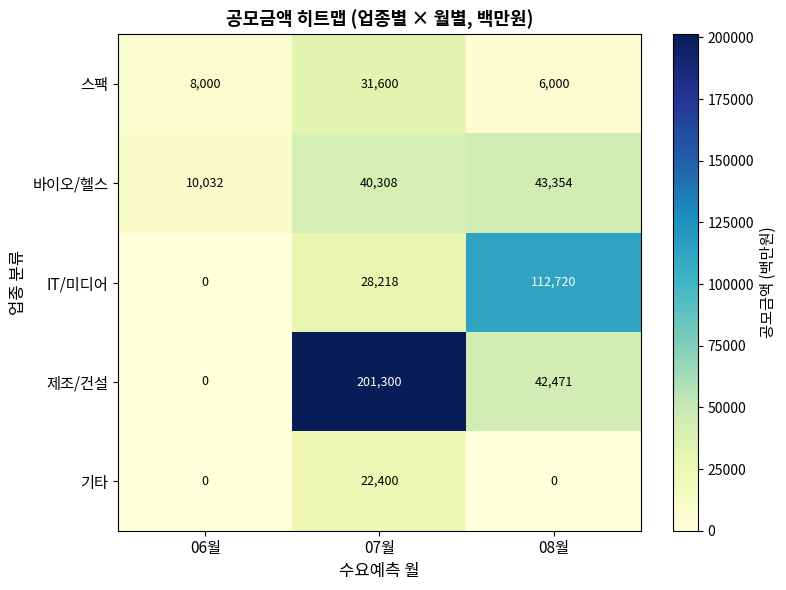

The IT/미디어 series shows 36894 at 07월. True or false?

False